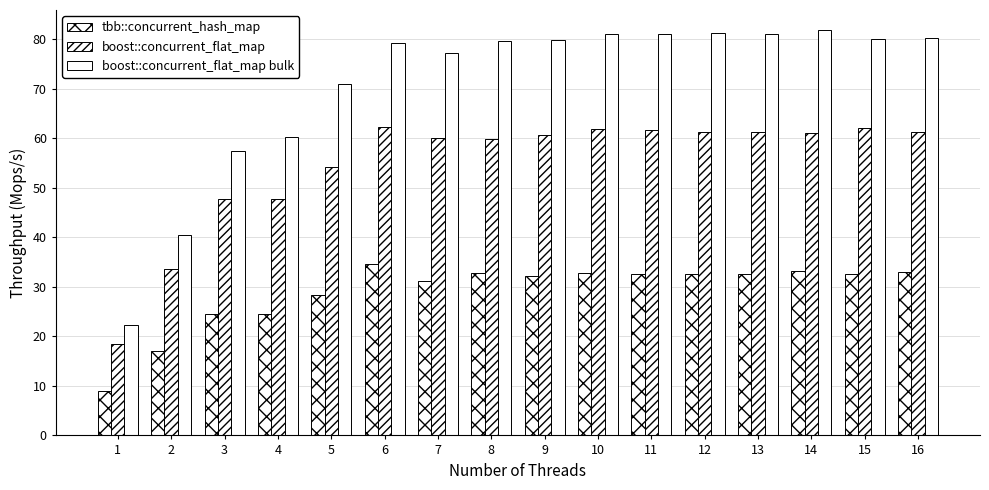

Reading left to right, list all the values displayed in this chart.

tbb::concurrent_hash_map: 1=8.9	2=17.1	3=24.6	4=24.6	5=28.4	6=34.5	7=31.2	8=32.8	9=32.3	10=32.7	11=32.5	12=32.6	13=32.6	14=33.1	15=32.7	16=32.9
boost::concurrent_flat_map: 1=18.4	2=33.7	3=47.8	4=47.7	5=54.2	6=62.3	7=60.0	8=59.8	9=60.7	10=61.9	11=61.7	12=61.3	13=61.2	14=61.1	15=62.1	16=61.3
boost::concurrent_flat_map bulk: 1=22.2	2=40.4	3=57.4	4=60.3	5=70.9	6=79.2	7=77.3	8=79.6	9=79.9	10=80.9	11=81.0	12=81.3	13=81.0	14=81.8	15=80.0	16=80.3